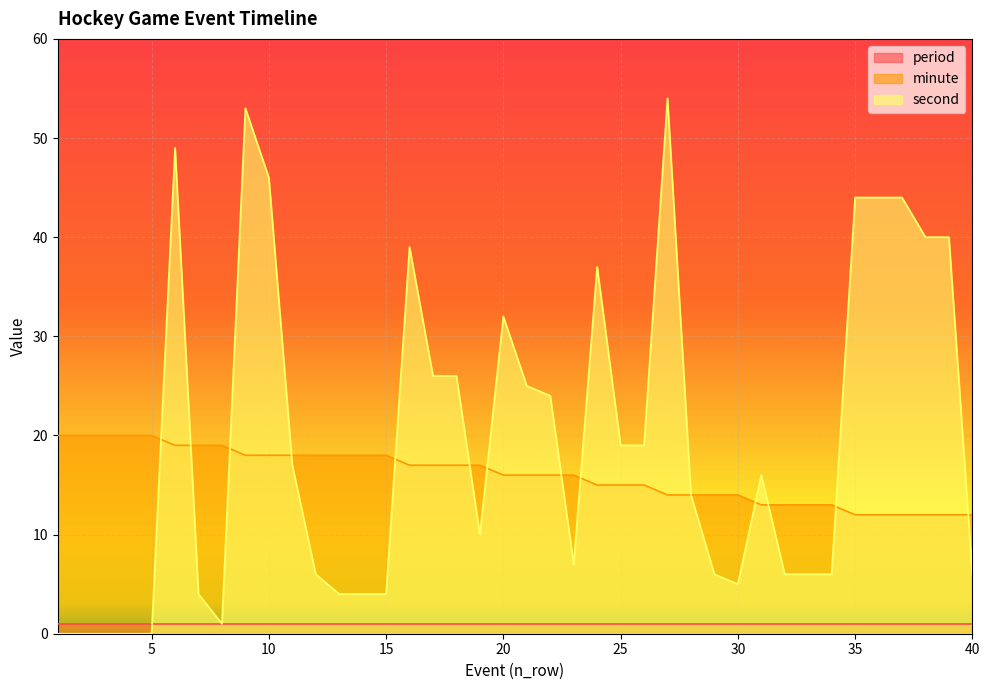

How many times do second and minute cross each other?

13